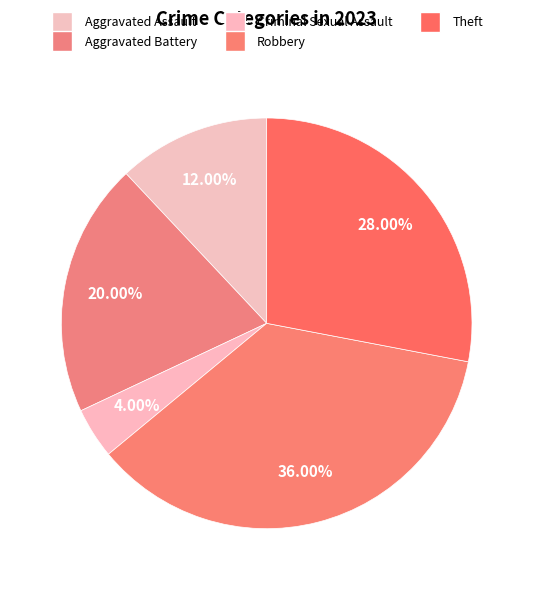

True or false: Theft accounts for 28% of the total.

True